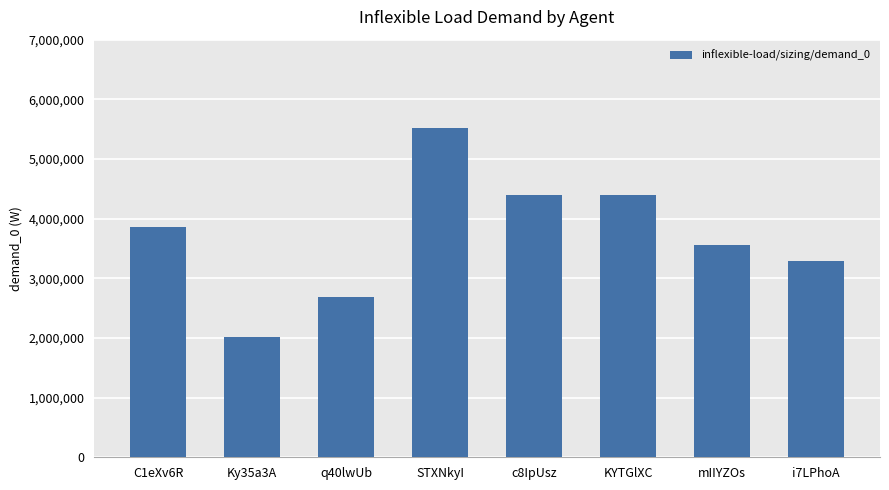

The value at i7LPhoA is 3296000. True or false?

True